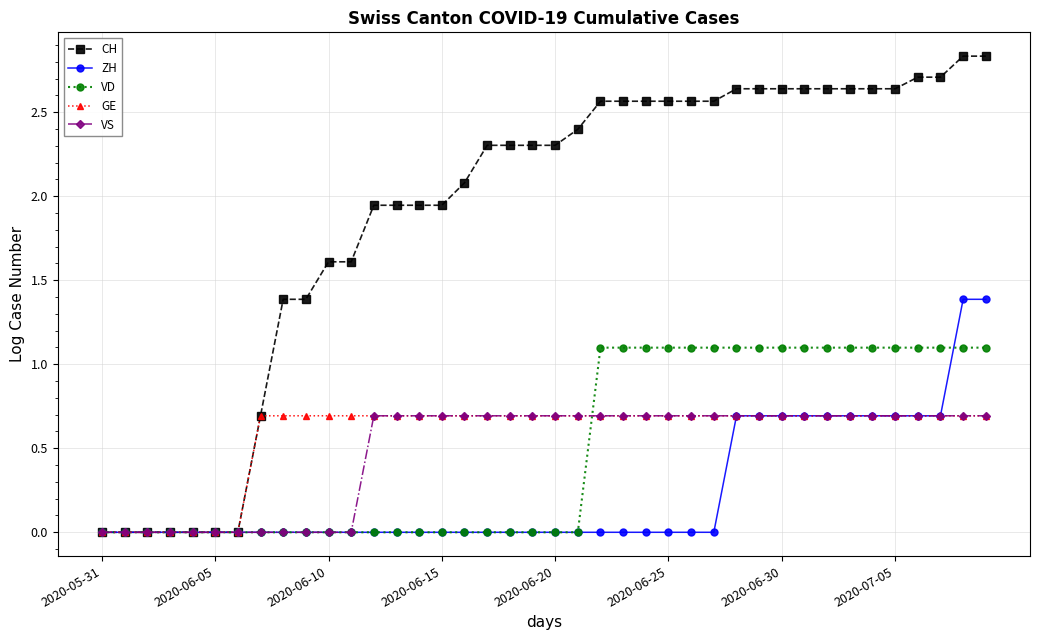

What is the maximum value for VD?

1.1